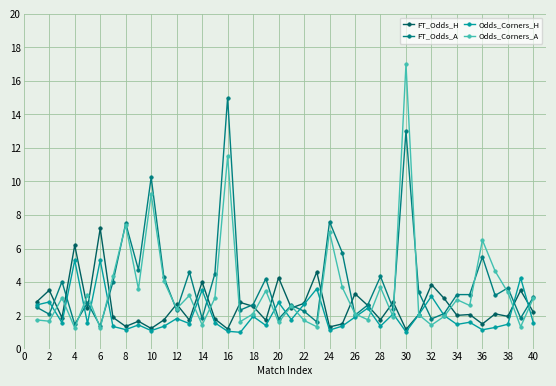

List the series in order of their peak value, lowest first.

Odds_Corners_H, FT_Odds_H, FT_Odds_A, Odds_Corners_A